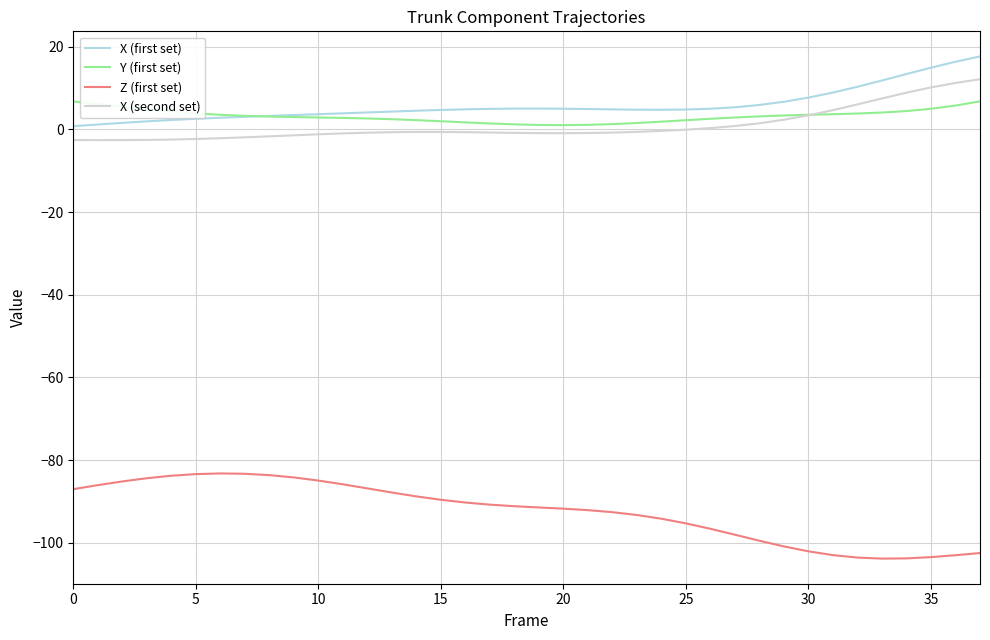

Is this an area chart (filled region under the line)?

No